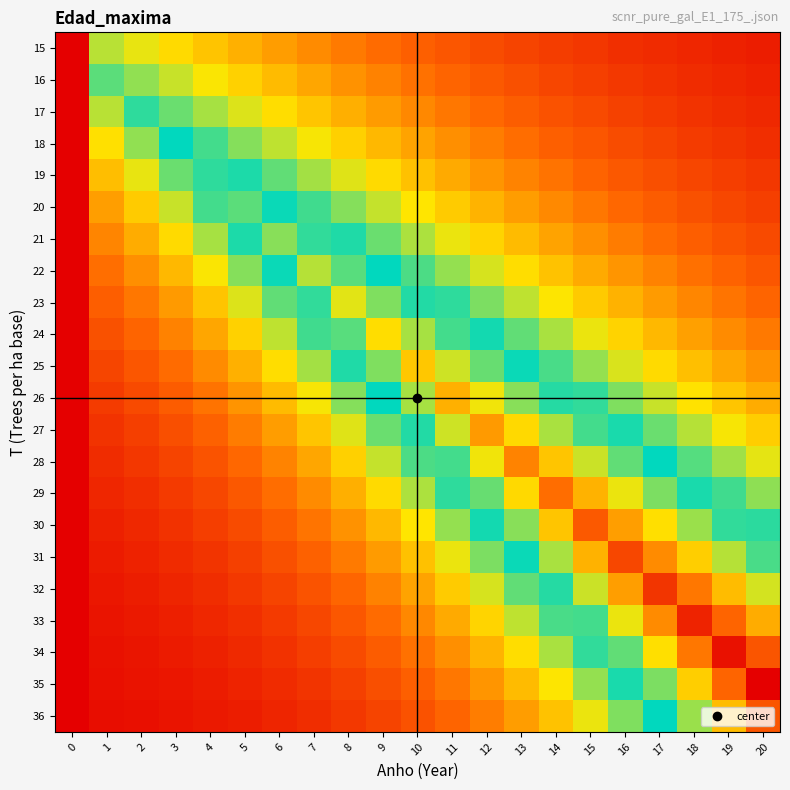

Reading left to right, transcribe all the data shown in this chart.

15: 0=0.0	1=0.4	2=0.3	3=0.3	4=0.3	5=0.3	6=0.2	7=0.2	8=0.2	9=0.2	10=0.2	11=0.1	12=0.1	13=0.1	14=0.1	15=0.1	16=0.1	17=0.1	18=0.1	19=0.1	20=0.0
16: 0=0.0	1=0.4	2=0.4	3=0.4	4=0.3	5=0.3	6=0.3	7=0.3	8=0.2	9=0.2	10=0.2	11=0.2	12=0.1	13=0.1	14=0.1	15=0.1	16=0.1	17=0.1	18=0.1	19=0.1	20=0.1
17: 0=0.0	1=0.4	2=0.5	3=0.4	4=0.4	5=0.4	6=0.3	7=0.3	8=0.3	9=0.2	10=0.2	11=0.2	12=0.2	13=0.2	14=0.1	15=0.1	16=0.1	17=0.1	18=0.1	19=0.1	20=0.1
18: 0=0.0	1=0.3	2=0.4	3=0.5	4=0.5	5=0.4	6=0.4	7=0.3	8=0.3	9=0.3	10=0.2	11=0.2	12=0.2	13=0.2	14=0.2	15=0.1	16=0.1	17=0.1	18=0.1	19=0.1	20=0.1
19: 0=0.0	1=0.3	2=0.3	3=0.4	4=0.5	5=0.5	6=0.4	7=0.4	8=0.4	9=0.3	10=0.3	11=0.3	12=0.2	13=0.2	14=0.2	15=0.2	16=0.1	17=0.1	18=0.1	19=0.1	20=0.1
20: 0=0.0	1=0.2	2=0.3	3=0.4	4=0.5	5=0.6	6=0.5	7=0.5	8=0.4	9=0.4	10=0.3	11=0.3	12=0.3	13=0.2	14=0.2	15=0.2	16=0.2	17=0.2	18=0.1	19=0.1	20=0.1
21: 0=0.0	1=0.2	2=0.3	3=0.3	4=0.4	5=0.5	6=0.6	7=0.5	8=0.5	9=0.4	10=0.4	11=0.3	12=0.3	13=0.3	14=0.2	15=0.2	16=0.2	17=0.2	18=0.2	19=0.1	20=0.1
22: 0=0.0	1=0.2	2=0.2	3=0.3	4=0.3	5=0.4	6=0.5	7=0.6	8=0.6	9=0.5	10=0.5	11=0.4	12=0.4	13=0.3	14=0.3	15=0.3	16=0.2	17=0.2	18=0.2	19=0.2	20=0.1
23: 0=0.0	1=0.2	2=0.2	3=0.2	4=0.3	5=0.4	6=0.4	7=0.5	8=0.6	9=0.6	10=0.5	11=0.5	12=0.4	13=0.4	14=0.3	15=0.3	16=0.3	17=0.2	18=0.2	19=0.2	20=0.2
24: 0=0.0	1=0.1	2=0.2	3=0.2	4=0.3	5=0.3	6=0.4	7=0.5	8=0.6	9=0.7	10=0.6	11=0.5	12=0.5	13=0.4	14=0.4	15=0.3	16=0.3	17=0.3	18=0.2	19=0.2	20=0.2
25: 0=0.0	1=0.1	2=0.1	3=0.2	4=0.2	5=0.3	6=0.3	7=0.4	8=0.5	9=0.6	10=0.7	11=0.6	12=0.6	13=0.5	14=0.5	15=0.4	16=0.4	17=0.3	18=0.3	19=0.3	20=0.2
26: 0=0.0	1=0.1	2=0.1	3=0.2	4=0.2	5=0.2	6=0.3	7=0.3	8=0.4	9=0.5	10=0.6	11=0.7	12=0.7	13=0.6	14=0.5	15=0.5	16=0.4	17=0.4	18=0.3	19=0.3	20=0.3
27: 0=0.0	1=0.1	2=0.1	3=0.1	4=0.2	5=0.2	6=0.2	7=0.3	8=0.4	9=0.4	10=0.5	11=0.6	12=0.8	13=0.7	14=0.6	15=0.5	16=0.5	17=0.4	18=0.4	19=0.3	20=0.3
28: 0=0.0	1=0.1	2=0.1	3=0.1	4=0.1	5=0.2	6=0.2	7=0.3	8=0.3	9=0.4	10=0.5	11=0.5	12=0.7	13=0.8	14=0.7	15=0.6	16=0.6	17=0.5	18=0.4	19=0.4	20=0.3
29: 0=0.0	1=0.1	2=0.1	3=0.1	4=0.1	5=0.1	6=0.2	7=0.2	8=0.3	9=0.3	10=0.4	11=0.5	12=0.6	13=0.7	14=0.8	15=0.7	16=0.7	17=0.6	18=0.5	19=0.5	20=0.4
30: 0=0.0	1=0.1	2=0.1	3=0.1	4=0.1	5=0.1	6=0.2	7=0.2	8=0.2	9=0.3	10=0.3	11=0.4	12=0.5	13=0.6	14=0.7	15=0.9	16=0.8	17=0.7	18=0.6	19=0.5	20=0.5
31: 0=0.0	1=0.0	2=0.1	3=0.1	4=0.1	5=0.1	6=0.1	7=0.2	8=0.2	9=0.2	10=0.3	11=0.3	12=0.4	13=0.5	14=0.6	15=0.7	16=0.9	17=0.8	18=0.7	19=0.6	20=0.5
32: 0=0.0	1=0.0	2=0.0	3=0.1	4=0.1	5=0.1	6=0.1	7=0.1	8=0.2	9=0.2	10=0.2	11=0.3	12=0.4	13=0.4	14=0.5	15=0.6	16=0.8	17=0.9	18=0.8	19=0.7	20=0.6
33: 0=0.0	1=0.0	2=0.0	3=0.1	4=0.1	5=0.1	6=0.1	7=0.1	8=0.1	9=0.2	10=0.2	11=0.3	12=0.3	13=0.4	14=0.5	15=0.5	16=0.7	17=0.8	18=0.9	19=0.8	20=0.7
34: 0=0.0	1=0.0	2=0.0	3=0.0	4=0.1	5=0.1	6=0.1	7=0.1	8=0.1	9=0.2	10=0.2	11=0.2	12=0.3	13=0.3	14=0.4	15=0.5	16=0.6	17=0.7	18=0.8	19=1.0	20=0.9
35: 0=0.0	1=0.0	2=0.0	3=0.0	4=0.0	5=0.1	6=0.1	7=0.1	8=0.1	9=0.1	10=0.2	11=0.2	12=0.2	13=0.3	14=0.3	15=0.4	16=0.5	17=0.6	18=0.7	19=0.8	20=1.0
36: 0=0.0	1=0.0	2=0.0	3=0.0	4=0.0	5=0.1	6=0.1	7=0.1	8=0.1	9=0.1	10=0.1	11=0.2	12=0.2	13=0.2	14=0.3	15=0.3	16=0.4	17=0.5	18=0.6	19=0.7	20=0.9